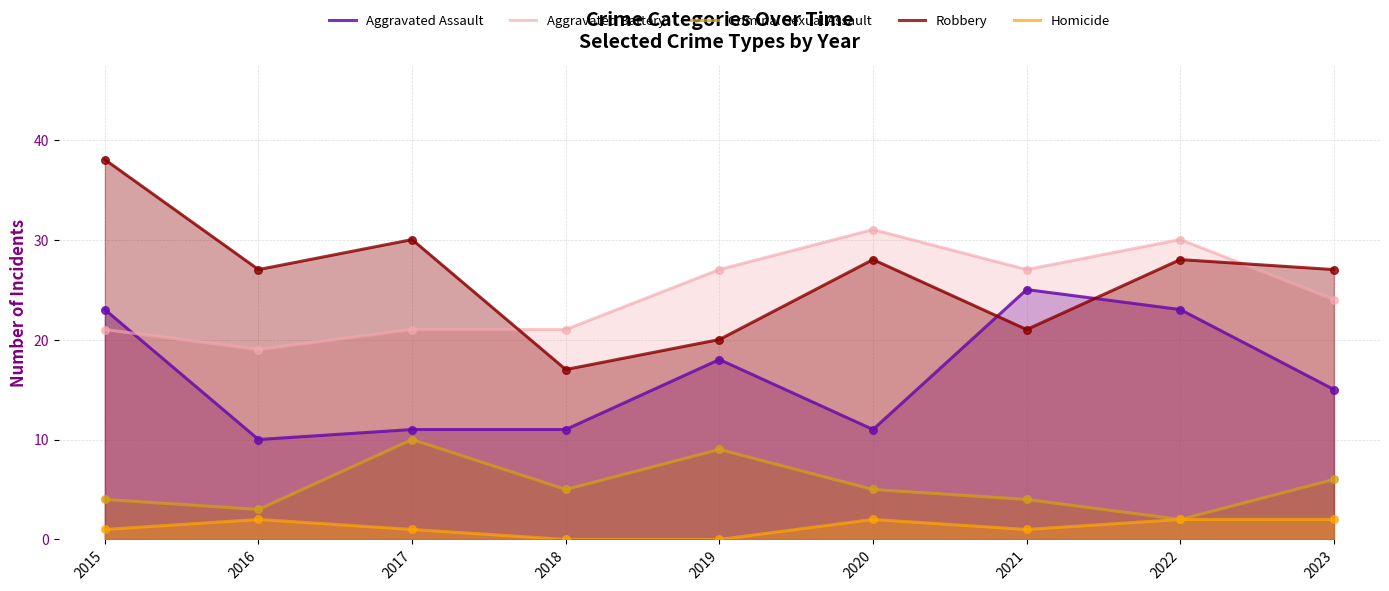

Is the value of Robbery at 2017 greater than the value of Criminal Sexual Assault at 2021?

Yes